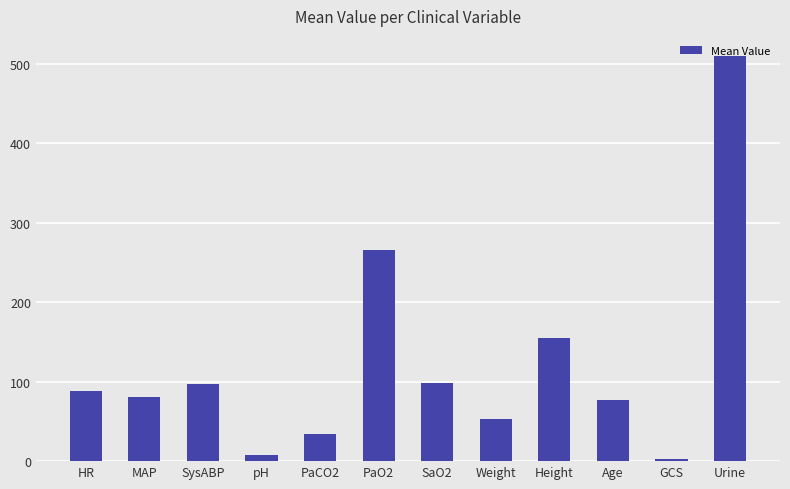

Are the bars horizontal?

No